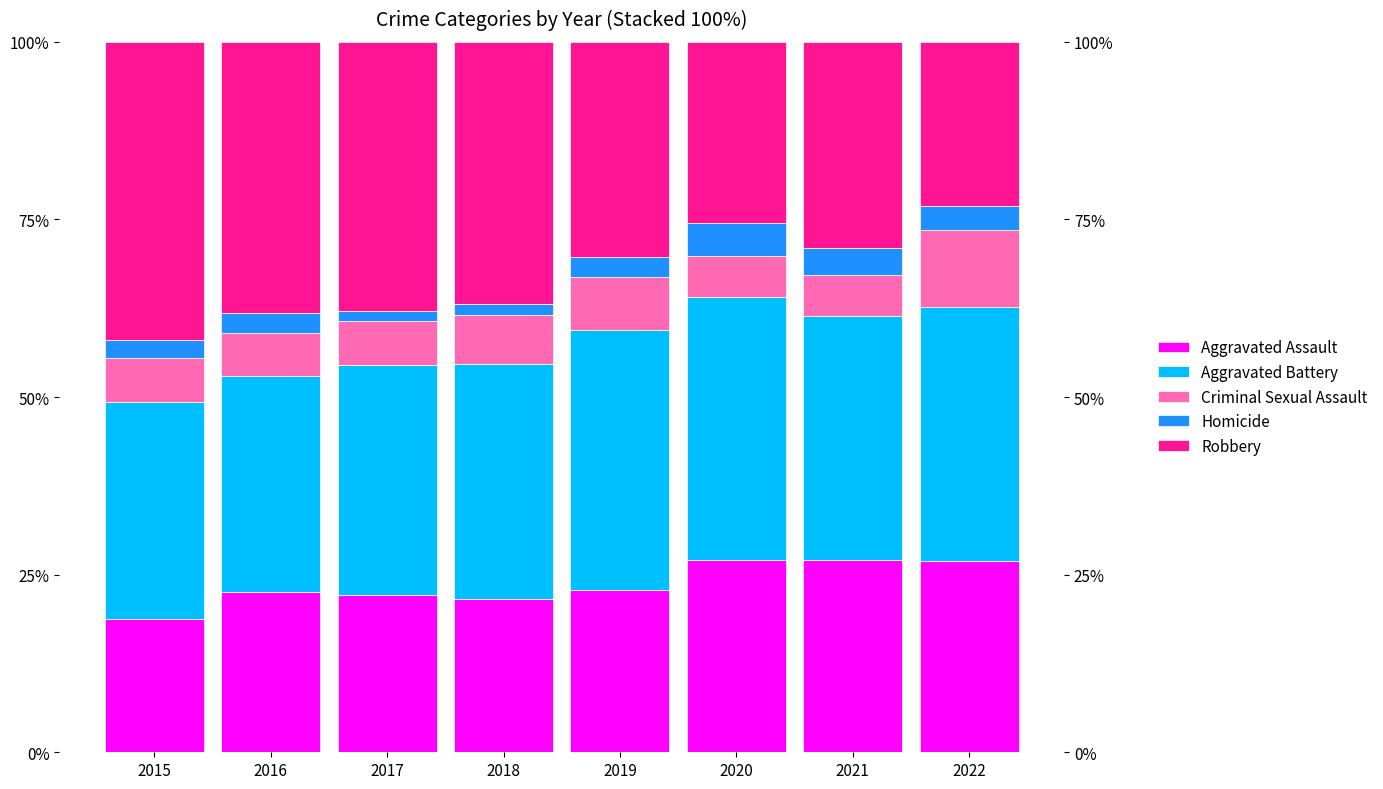

True or false: Homicide has a value of 1.4 at 2018.

True